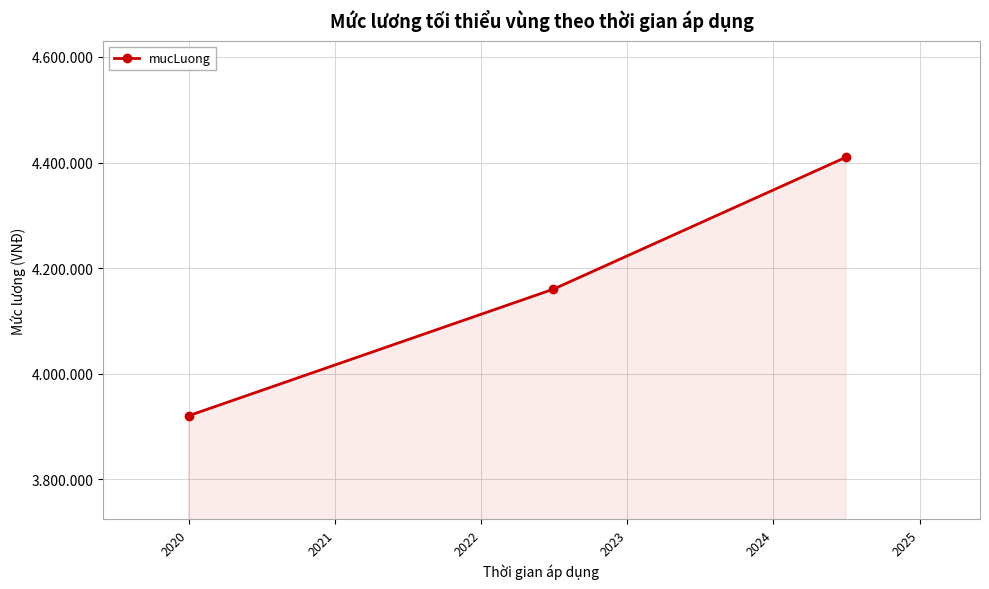

Does the chart have visible grid lines?

Yes